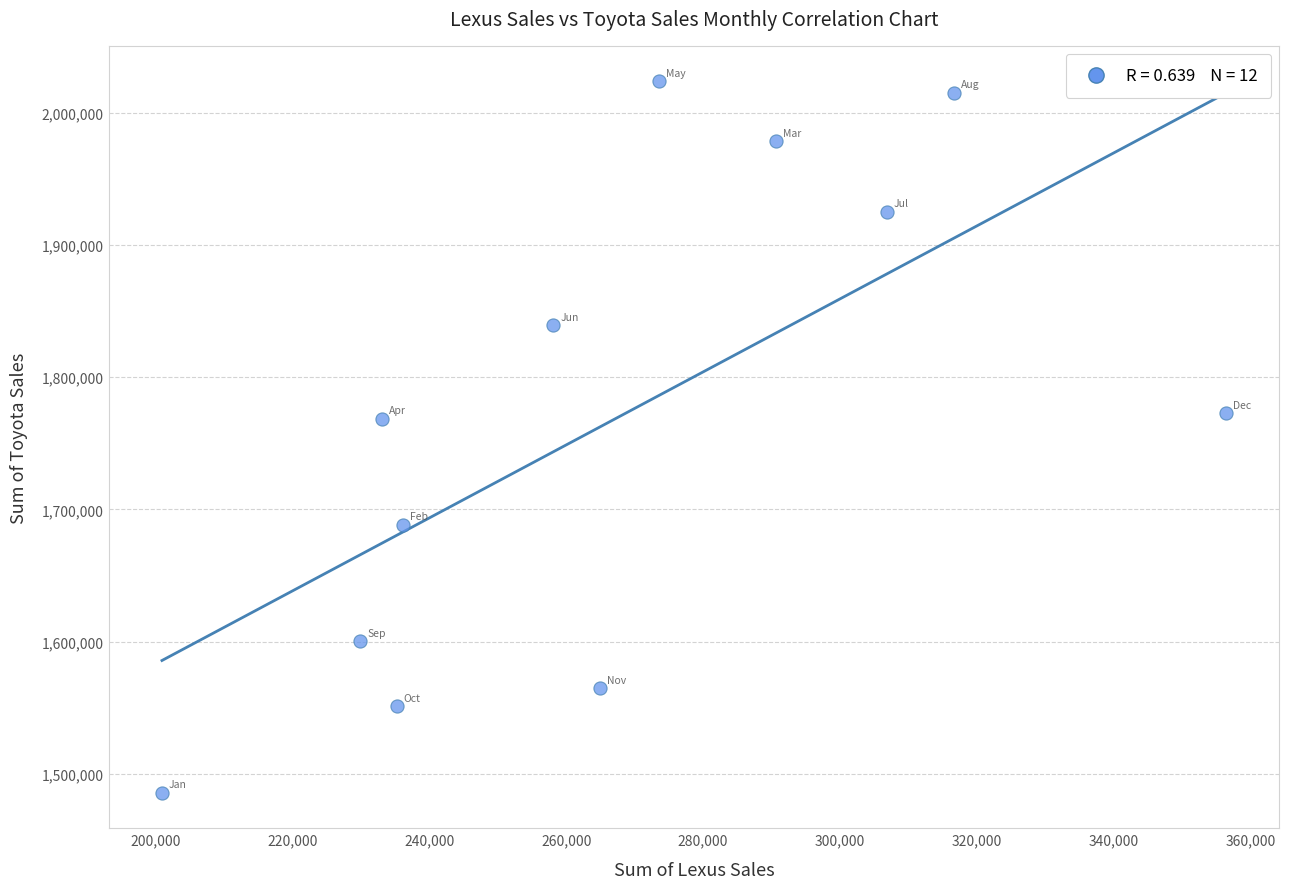

What is the range of Y values (max minus min)?

538049